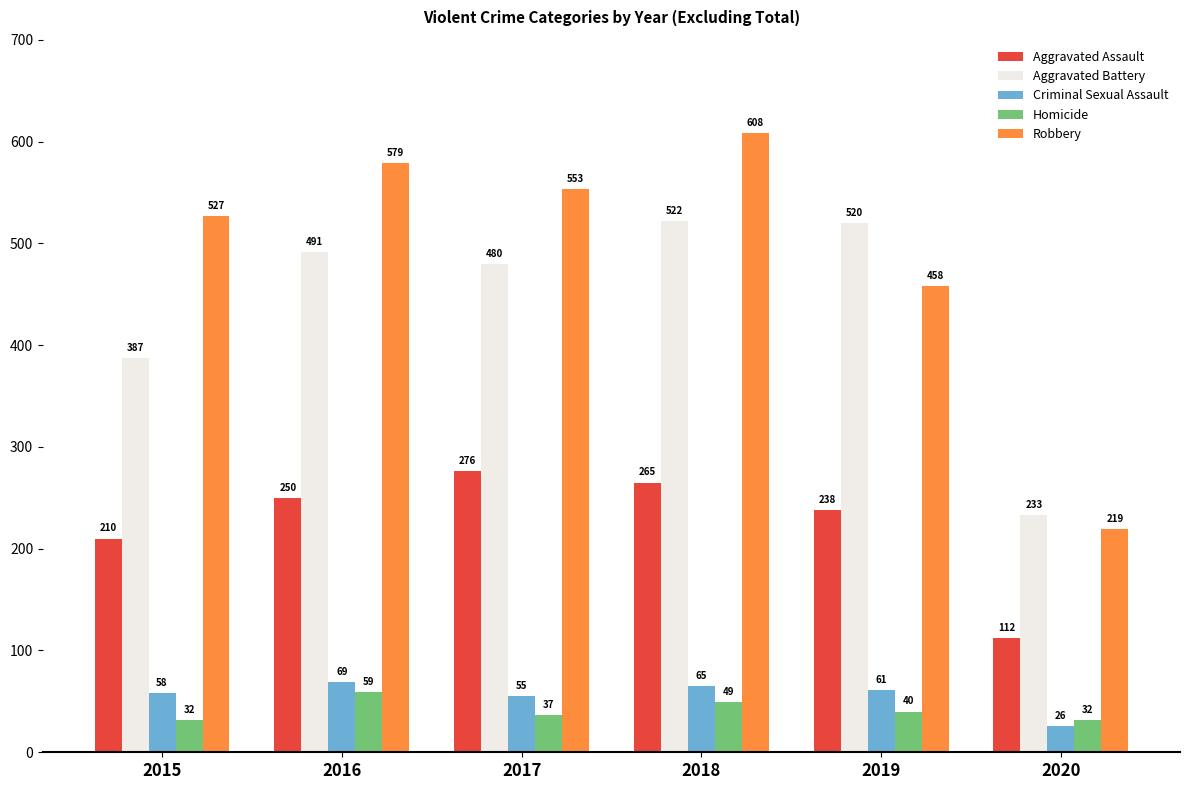

What is the value of the Aggravated Battery bar at the 3rd from the left?

480